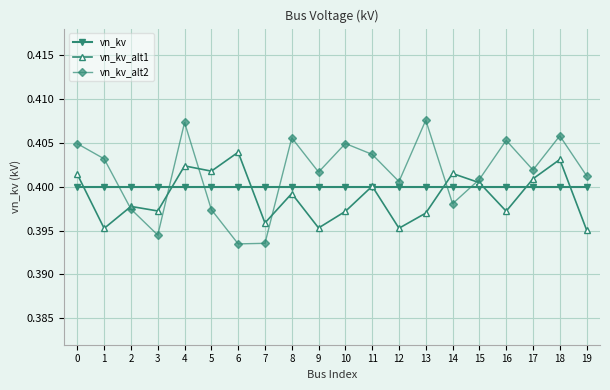

What are all the series names shown in the legend?

vn_kv, vn_kv_alt1, vn_kv_alt2